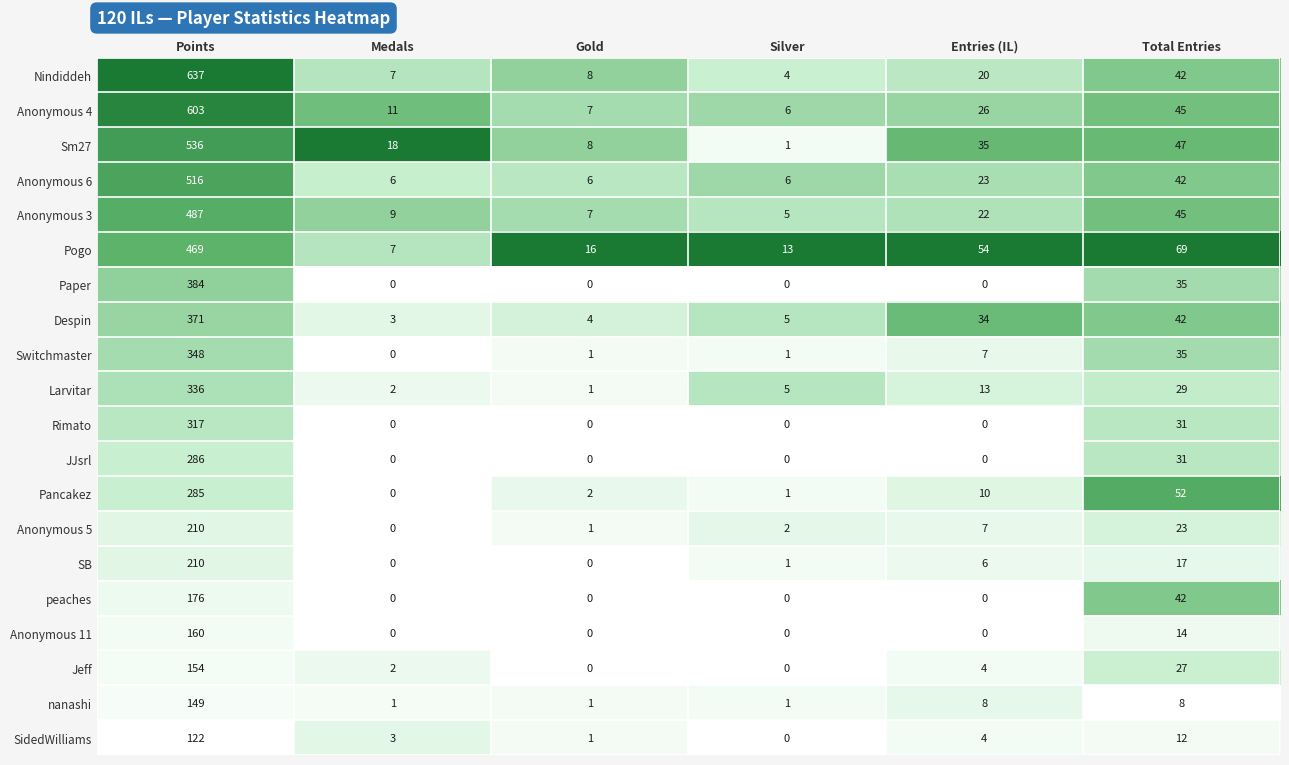

The value of peaches at Entries (IL) is -82. True or false?

False